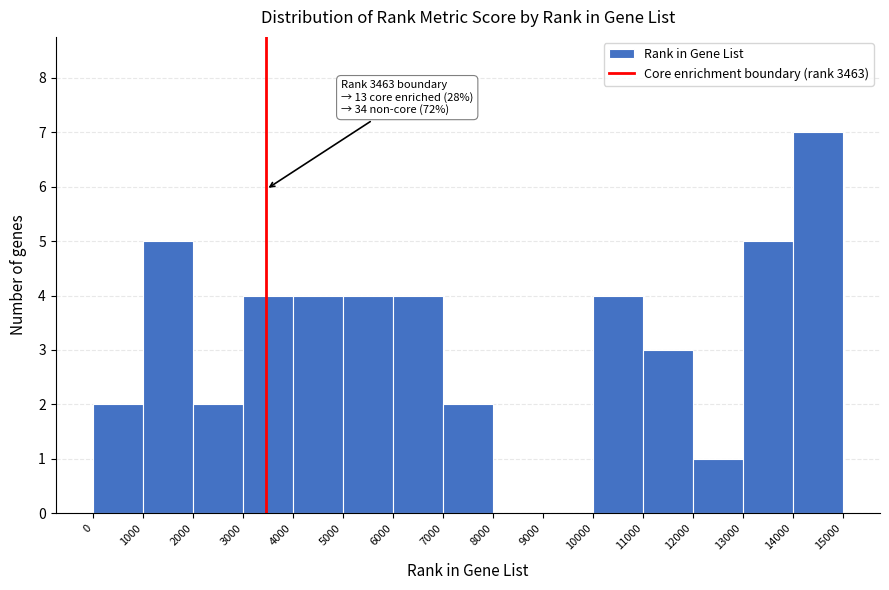

Over which range of the x-axis is the bar tallest?

14000 to 15000